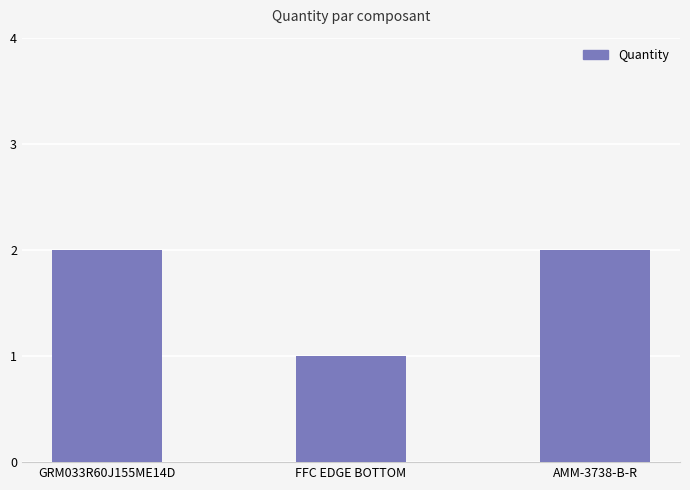

What is the label of the 1st bar from the right?

AMM-3738-B-R